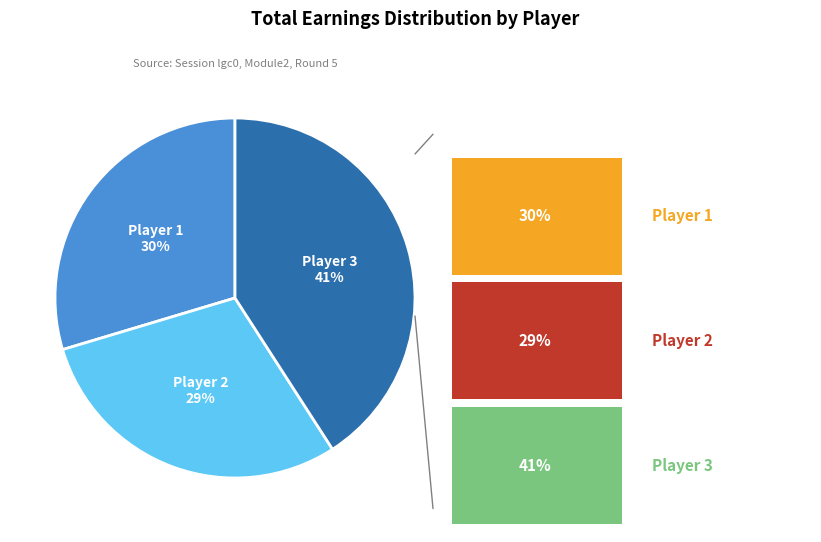

To the nearest percent, what is the average slice percentage?

33%